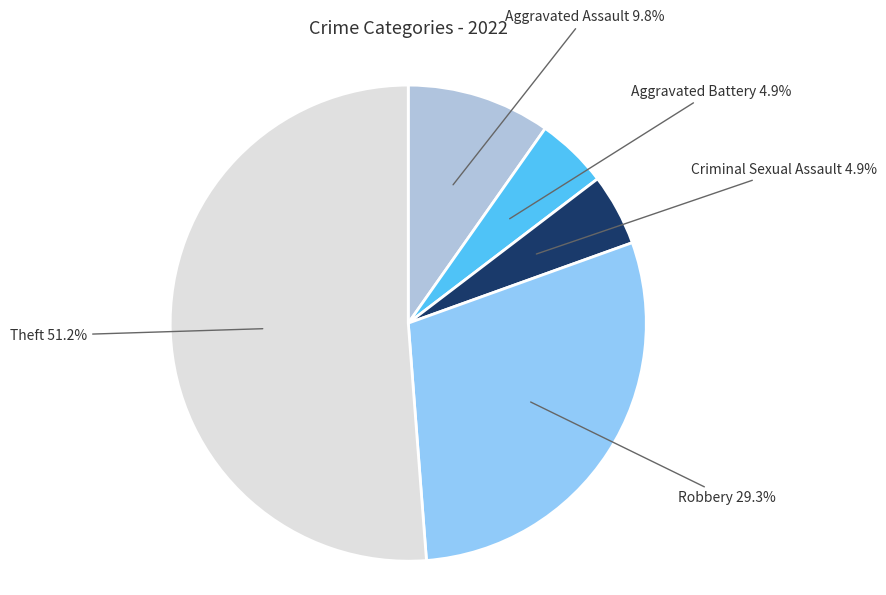

To the nearest percent, what percentage of the pie is Aggravated Battery?

5%